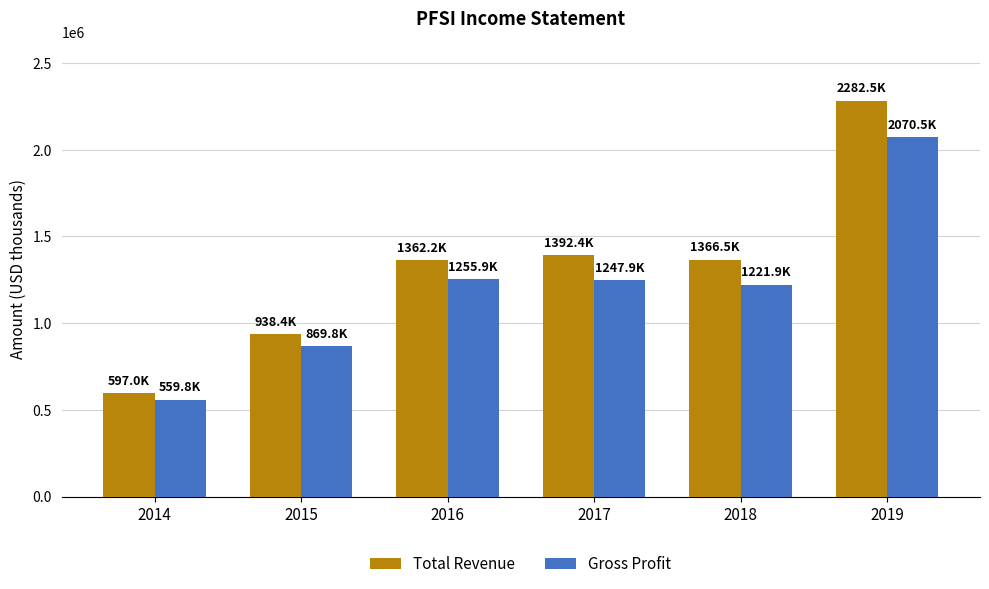

Rank the series at 2017 from lowest to highest value.

Gross Profit, Total Revenue